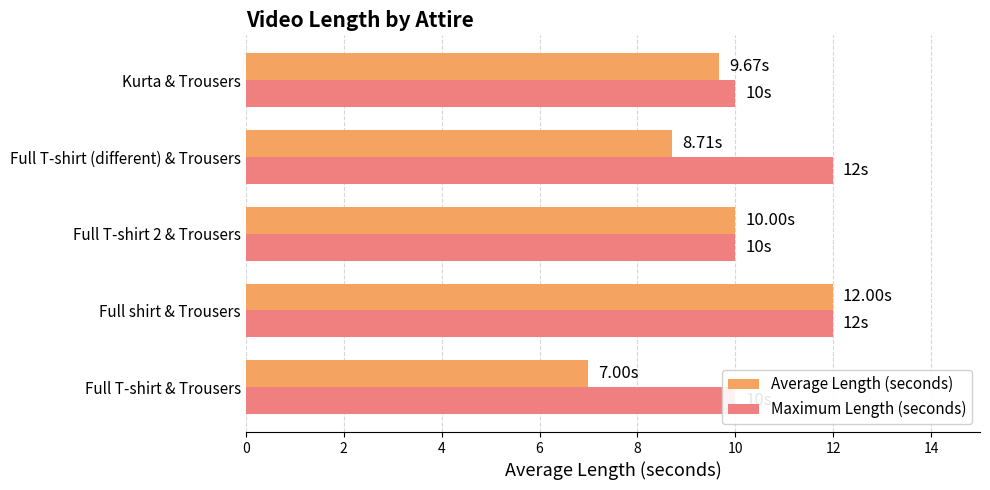

What are all the series names shown in the legend?

Average Length (seconds), Maximum Length (seconds)